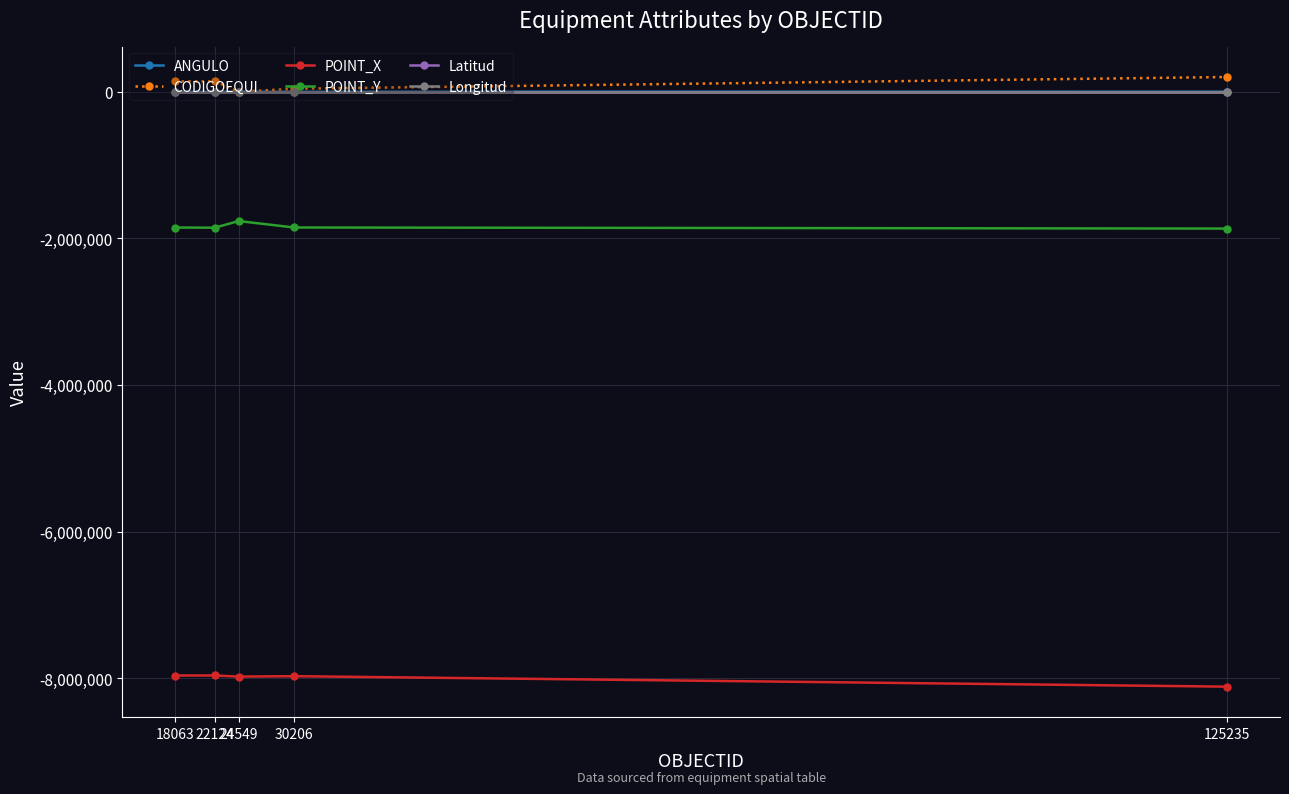

What is the value of the CODIGOEQUI point at the 2nd from the left?

141002.0